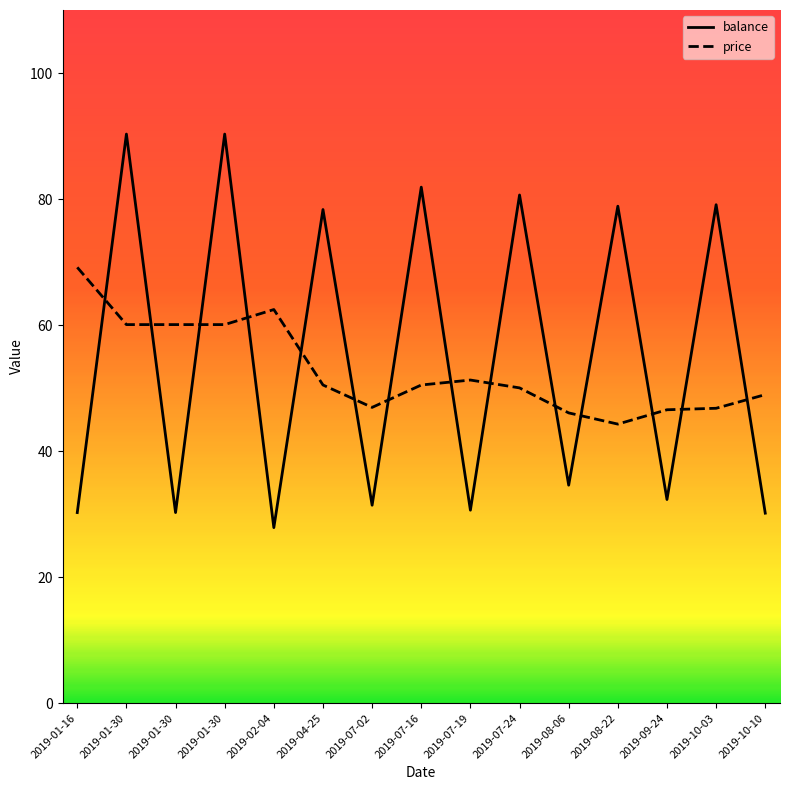

What is the total value across all series at 2019-01-16?

99.4